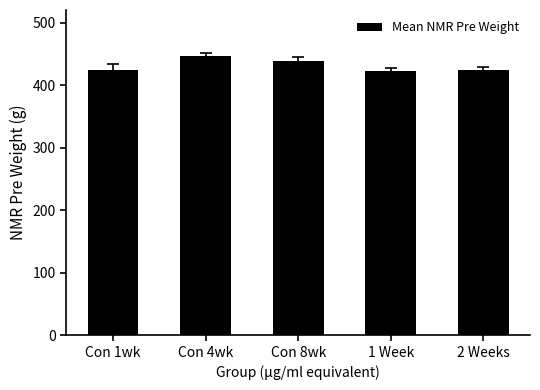

What is the sum of the values at Con 1wk and 2 Weeks?

847.2